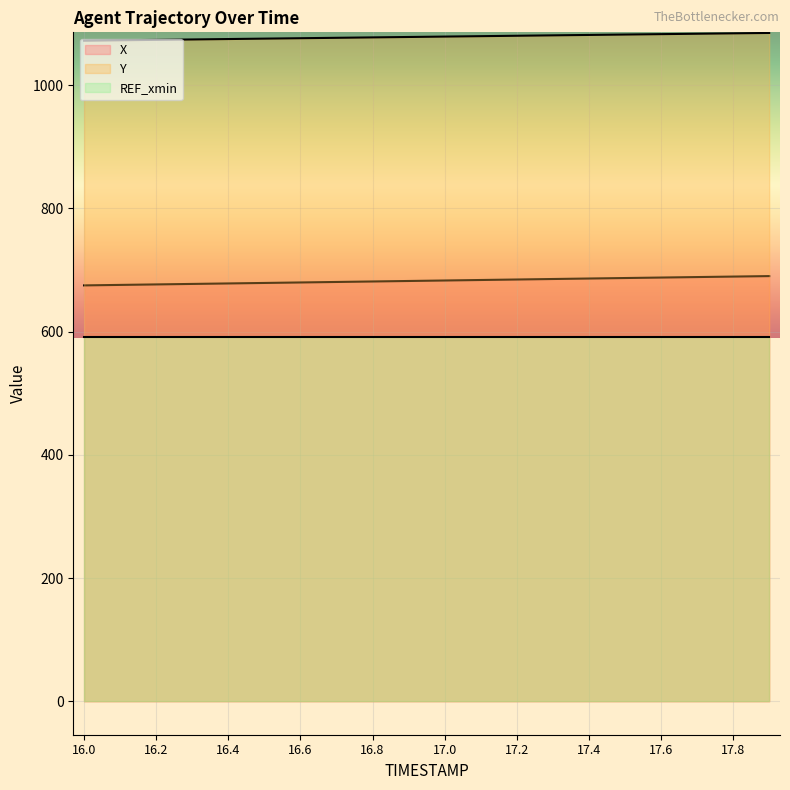

What are all the series names shown in the legend?

X, Y, REF_xmin